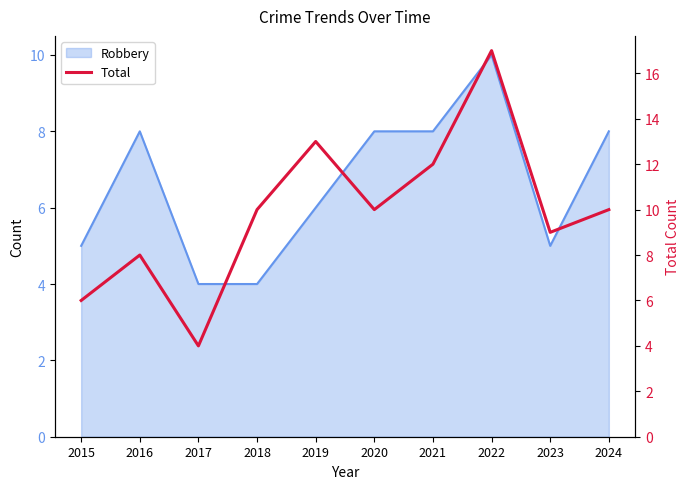

Reading right to left, extract all data points from this chart.

2024=10	2023=9	2022=17	2021=12	2020=10	2019=13	2018=10	2017=4	2016=8	2015=6